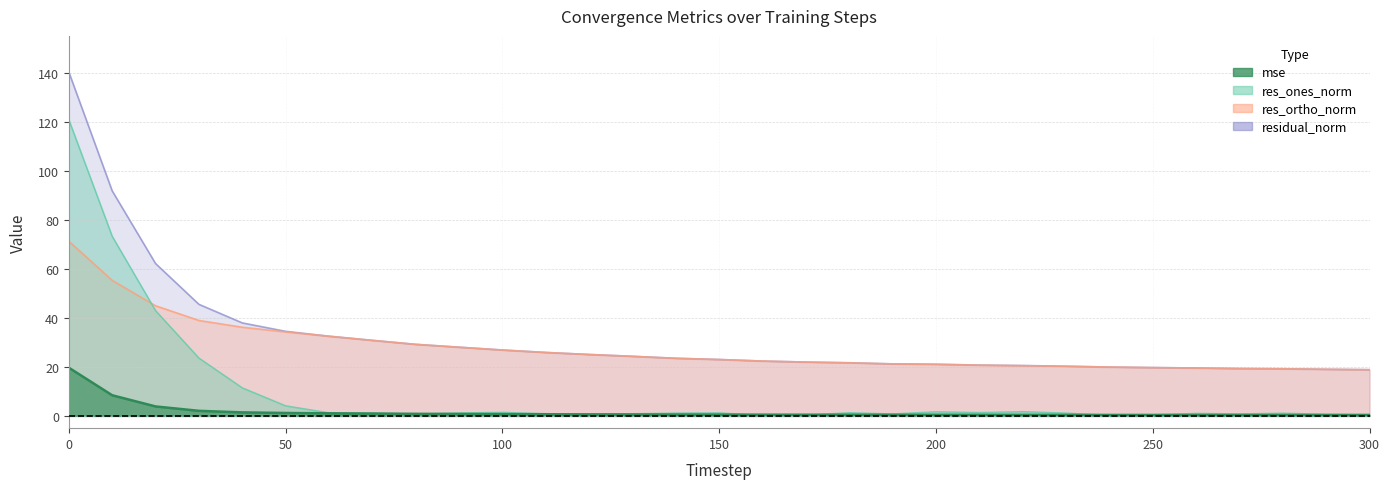

Which has a higher value, 110 or 230?

110